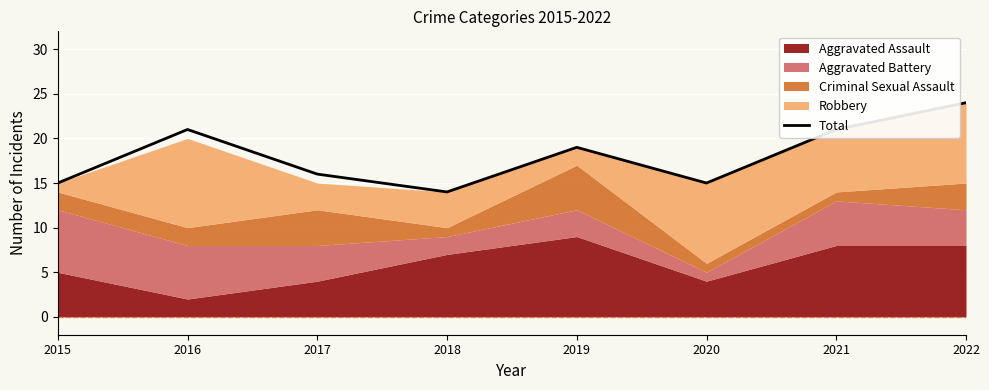

How many points are higher than both their immediate neighbors (excluding endpoints)?

2